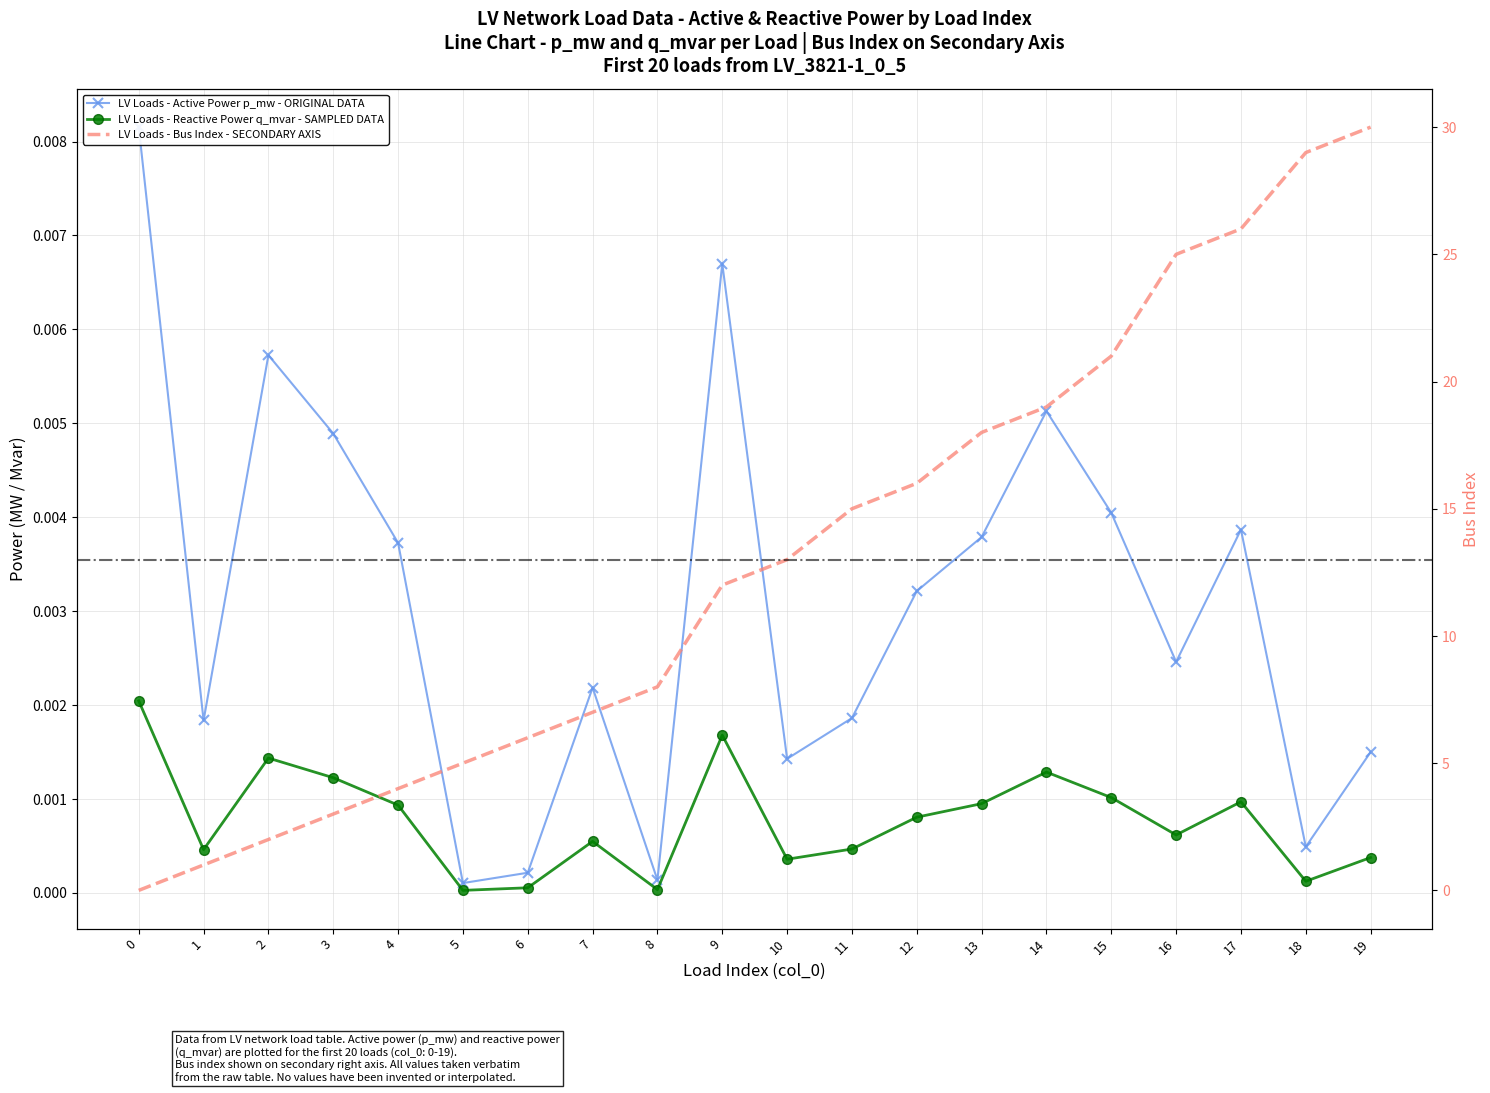

True or false: p_mw and q_mvar cross at least once.

False